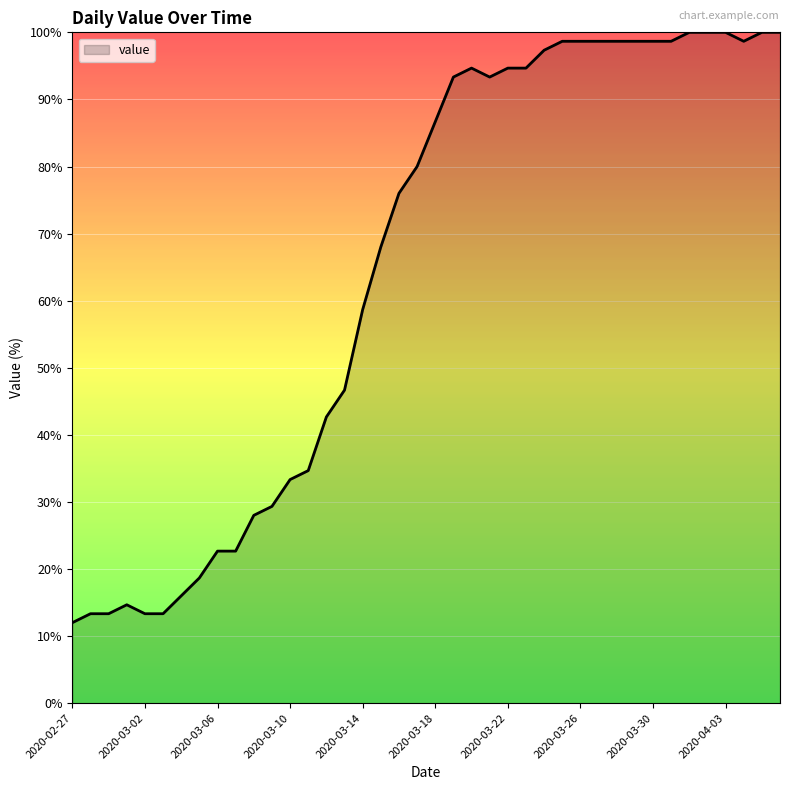

What is the maximum value shown in the chart?

100.0